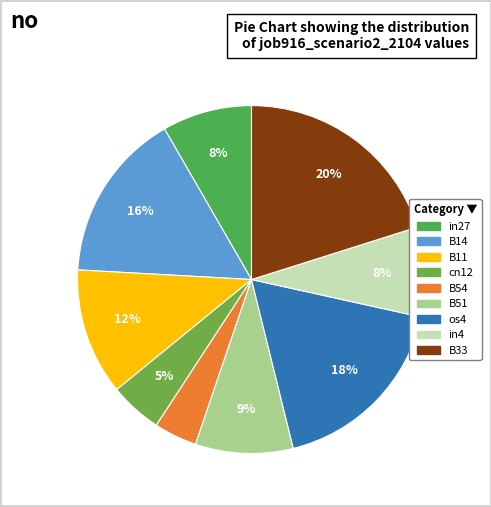

To the nearest percent, what is the difference between the largest and smallest slice percentages?

16%